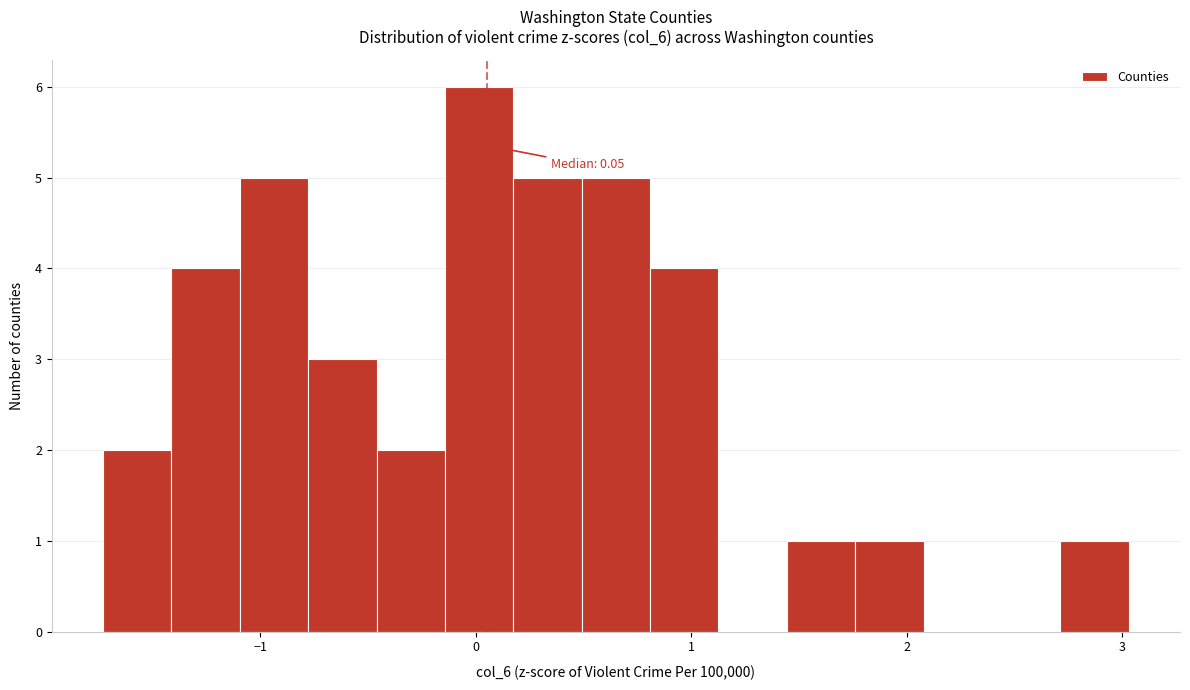

Around what value on the x-axis is the tallest bar? Give the approximate position of its centre, as read against the axis.

0.0